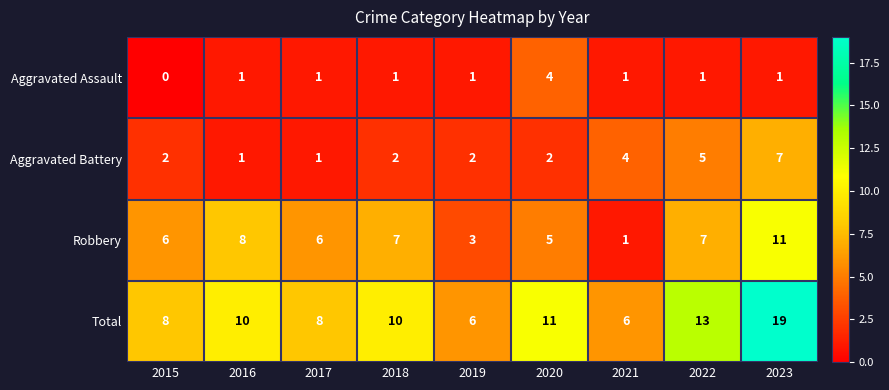

The Total series shows 14 at 2016. True or false?

False